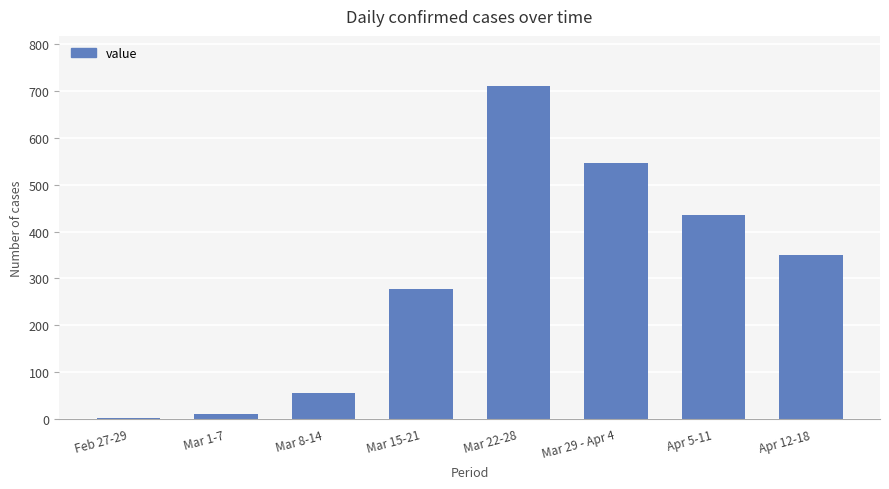

True or false: the data shows 11 at Mar 1-7.

True